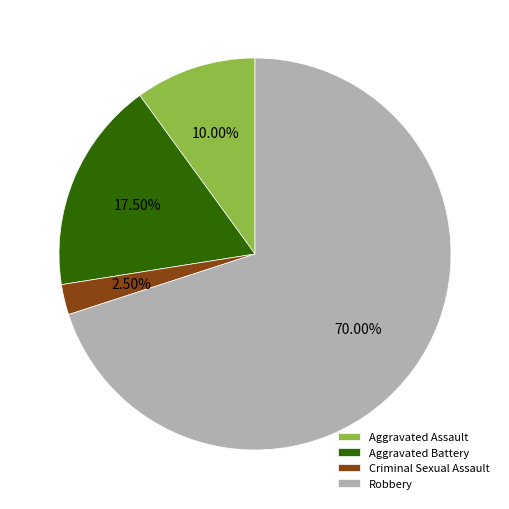

How many slices are in this pie chart?

4